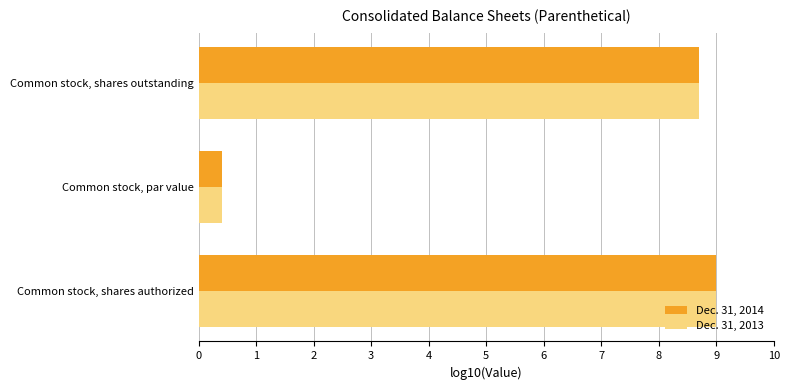

How many data points in Dec. 31, 2013 are less than 8?

1